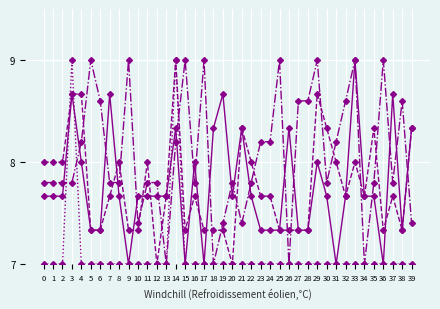

What is the spread (max minus min) of values at 23?

1.2